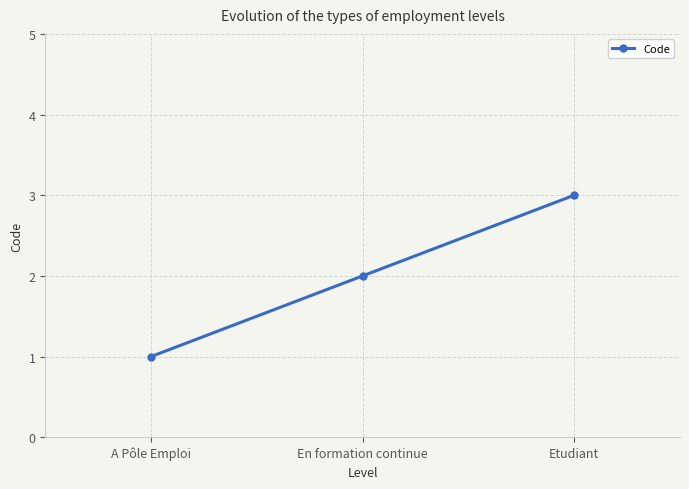

What is the maximum value shown in the chart?

3